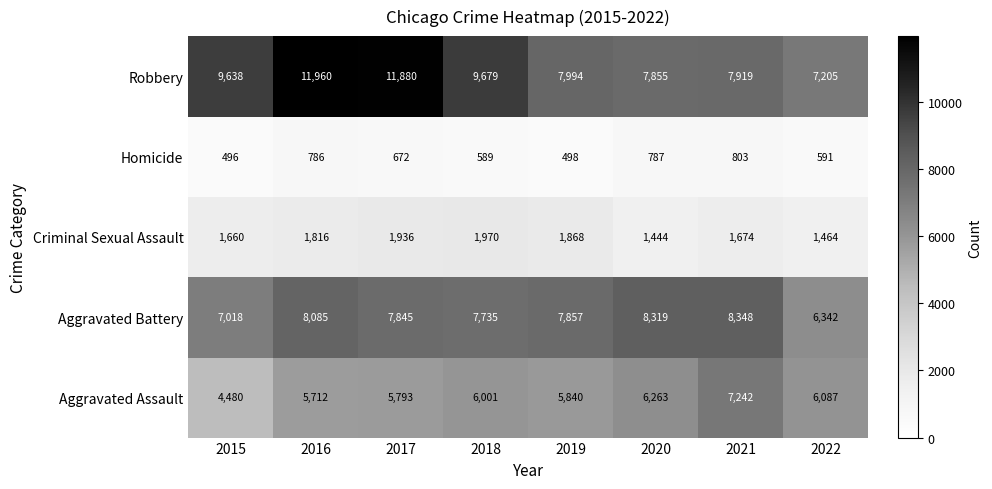

Rank the series at 2017 from highest to lowest value.

Robbery, Aggravated Battery, Aggravated Assault, Criminal Sexual Assault, Homicide